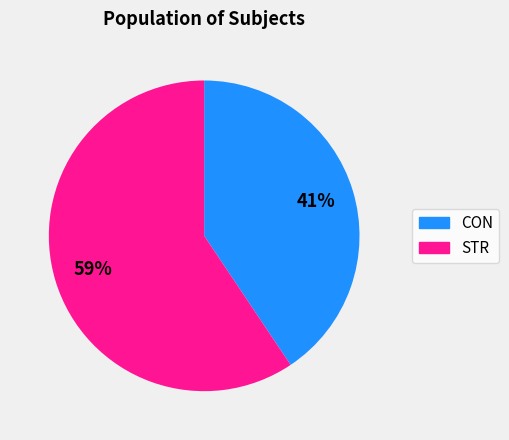

Do CON and STR together represent more than half of the pie?

Yes